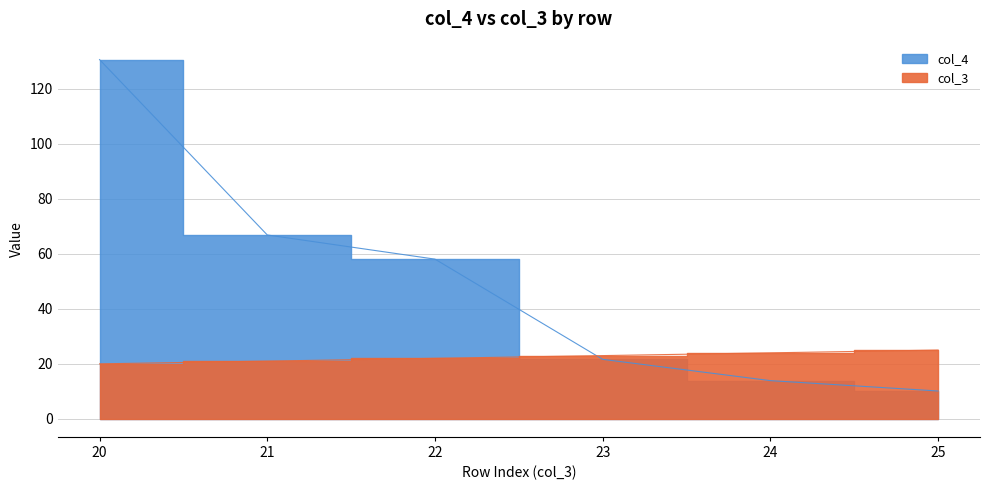

How many lines are shown in the chart?

2